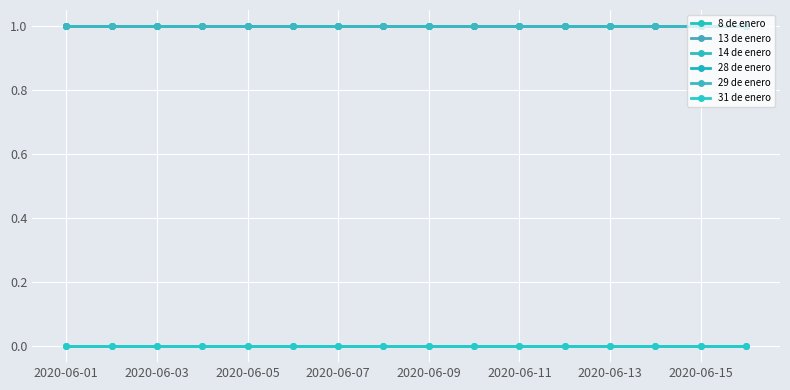

How many lines are shown in the chart?

6